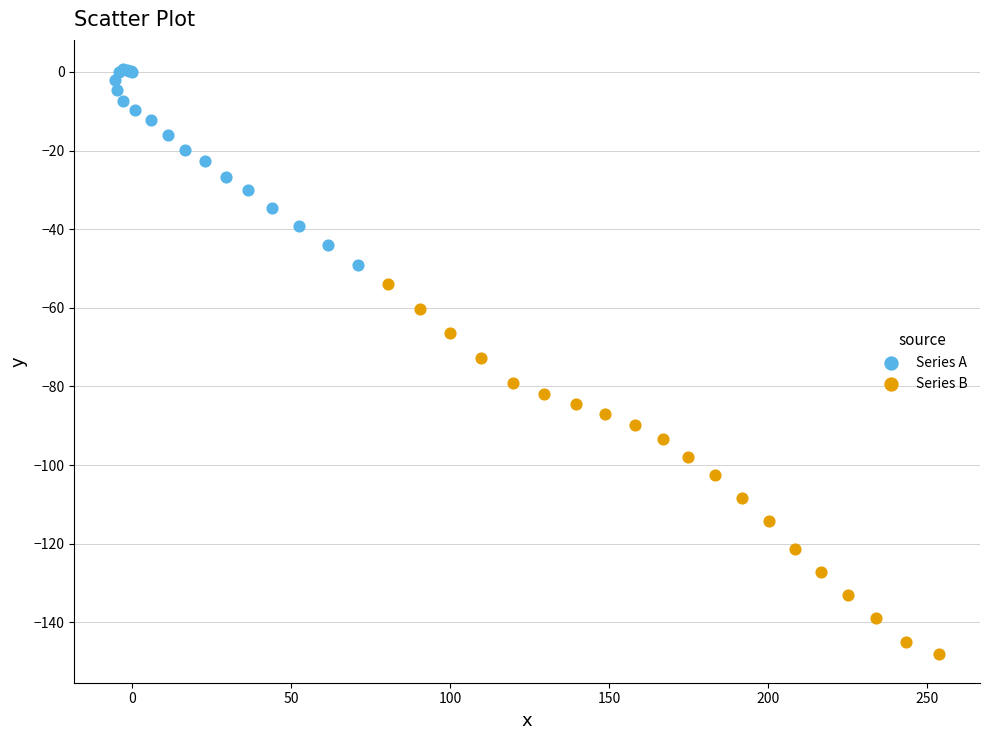

Which series reaches the maximum Y coordinate?

Series A